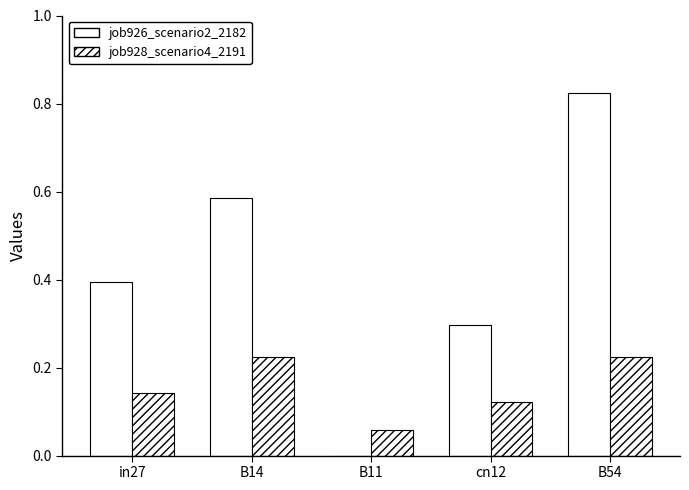

How many positive values does the job926_scenario2_2182 series have?

4